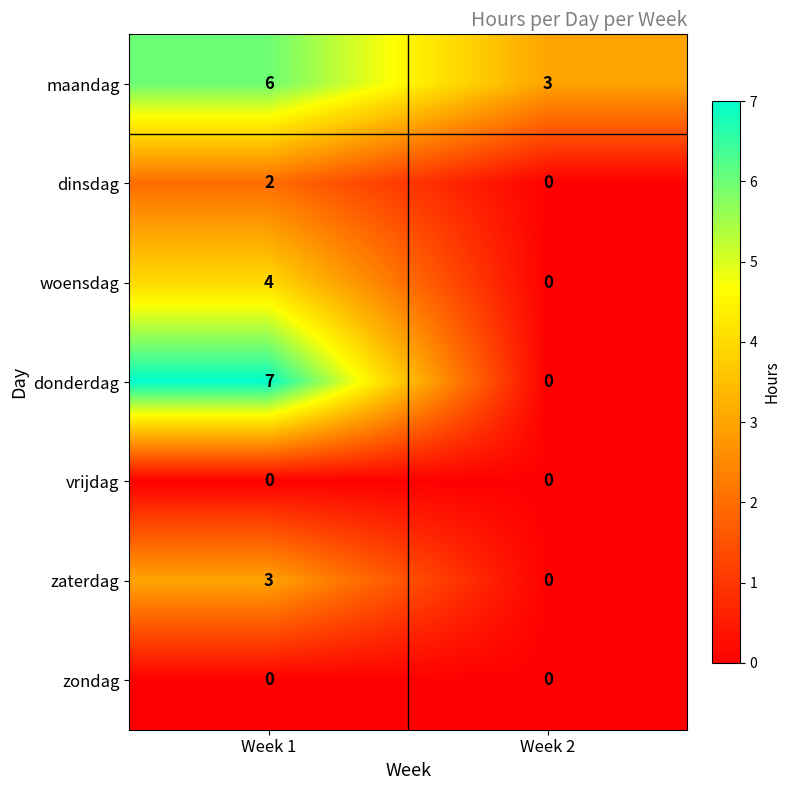

List the labels in order of zaterdag value, smallest first.

Week 2, Week 1